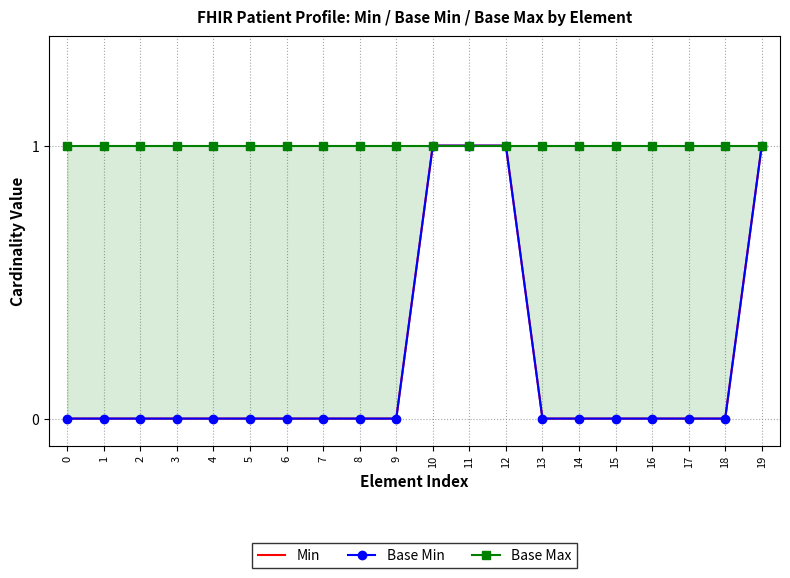

True or false: Base Min and Min intersect in this chart.

False